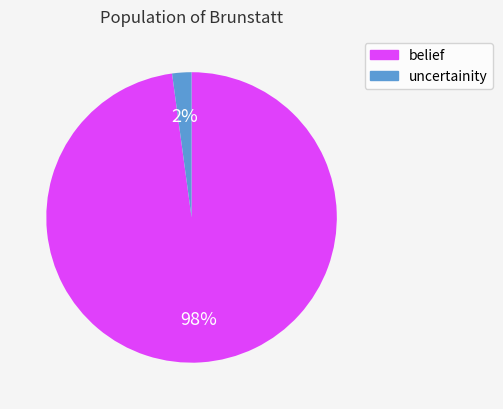

To the nearest percent, what percentage of the pie is uncertainity?

2%